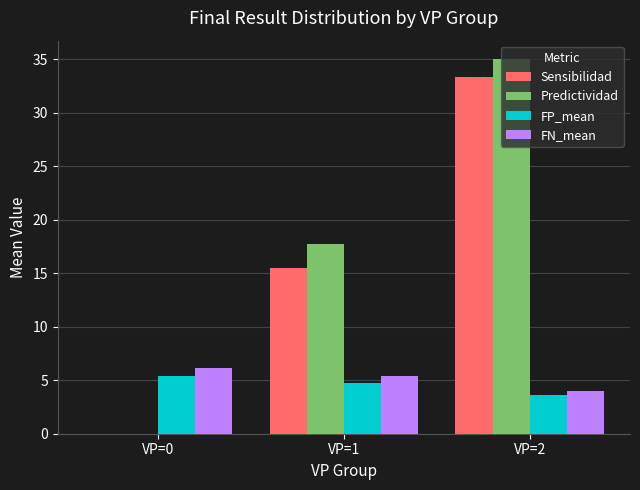

Between VP=0 and VP=1, which series saw the biggest shift?

Predictividad